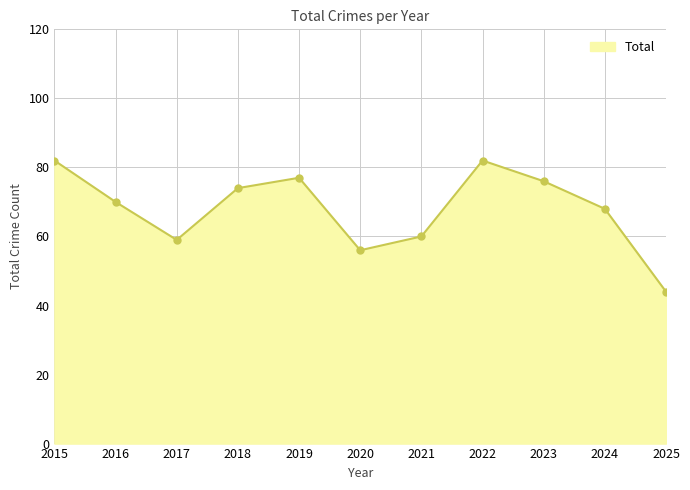

Reading right to left, what are all the values shown in this chart?

44	68	76	82	60	56	77	74	59	70	82